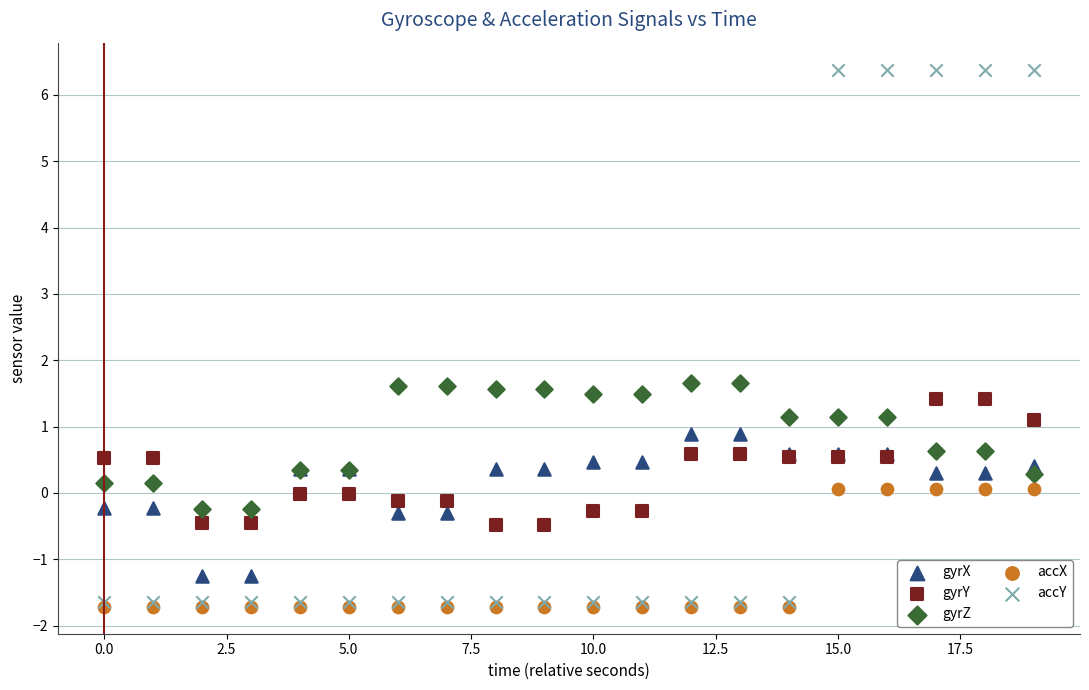

Which series reaches the minimum Y coordinate?

accX